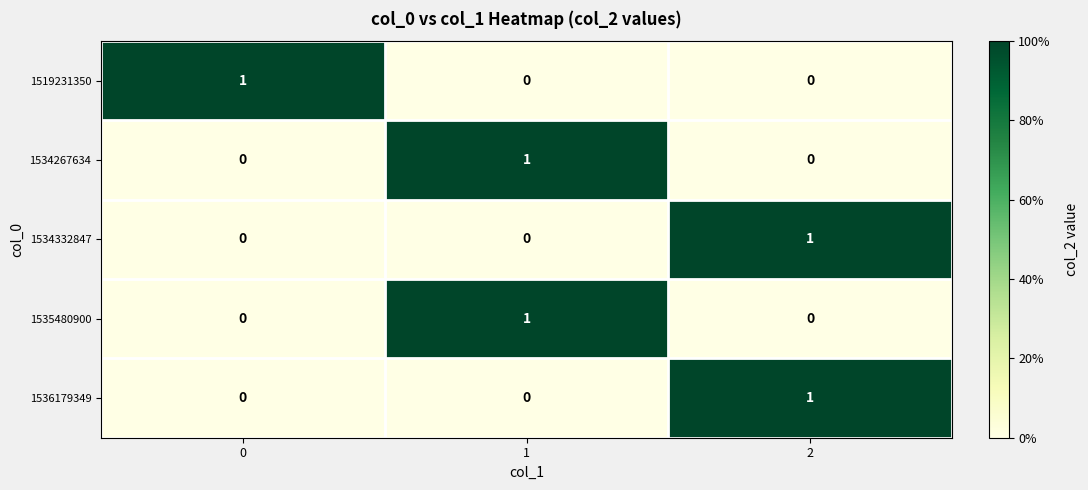

Reading right to left, transcribe all the data shown in this chart.

1519231350: 0	0	1
1534267634: 0	1	0
1534332847: 1	0	0
1535480900: 0	1	0
1536179349: 1	0	0